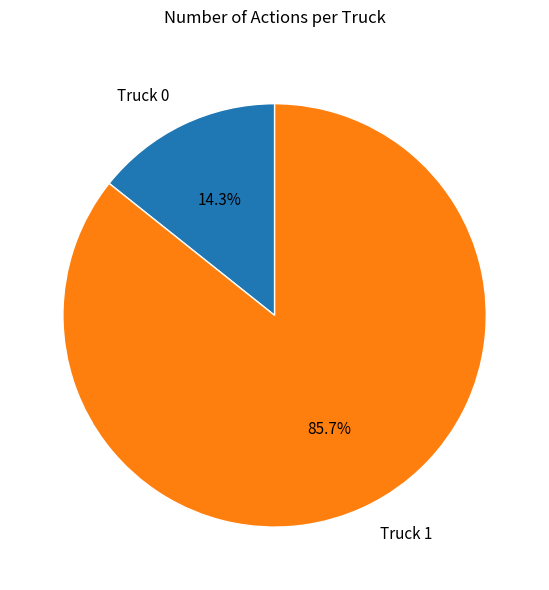

Which has a higher value, Truck 0 or Truck 1?

Truck 1